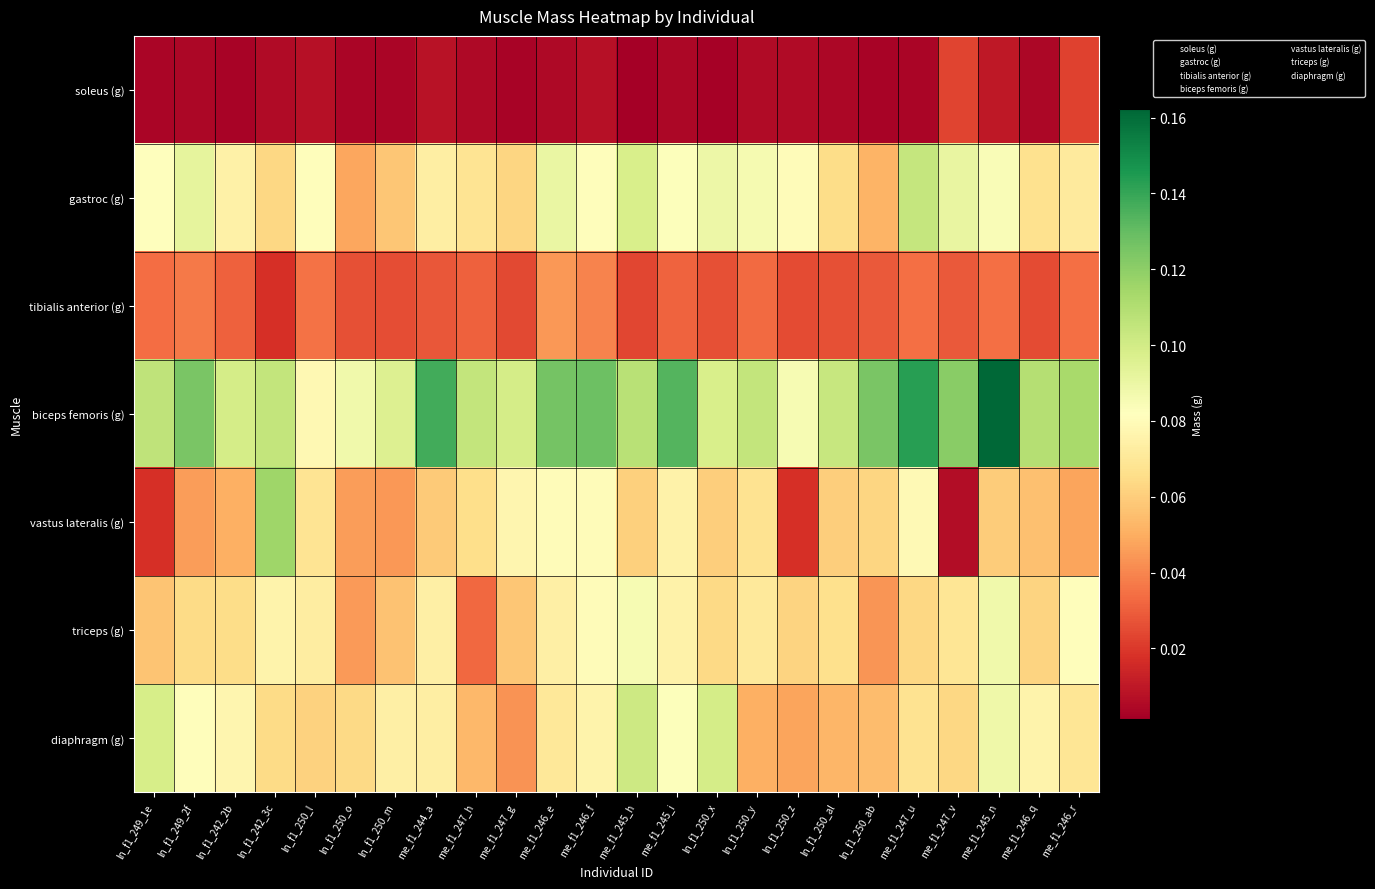

Which has a higher value, ln_f1_250_y or me_f1_245_n?

me_f1_245_n